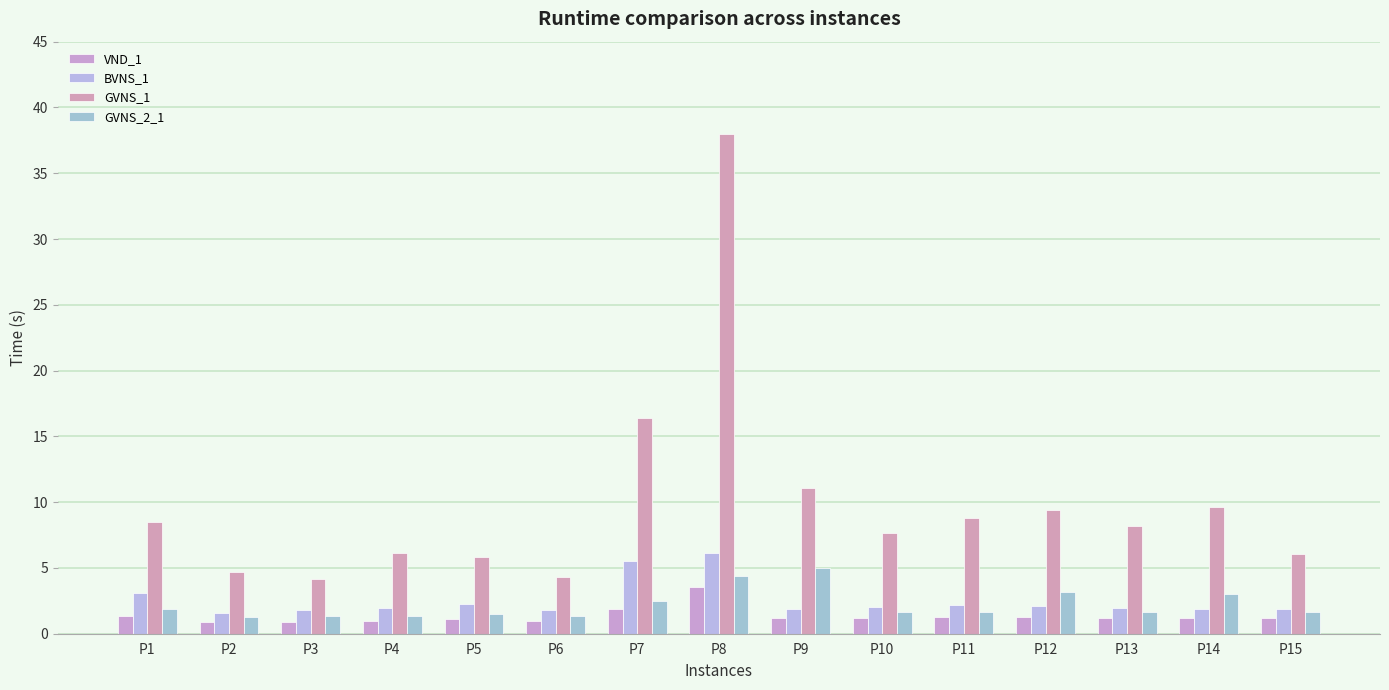

At which category does the chart reach its peak across all series?

P8